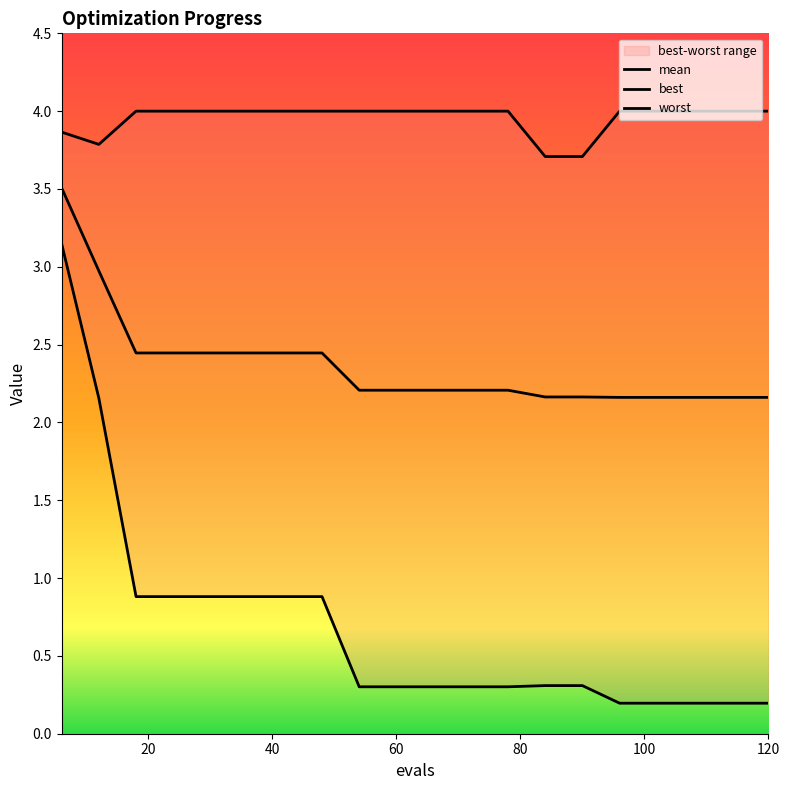

True or false: best has more than 2 points higher than both neighbors.

False